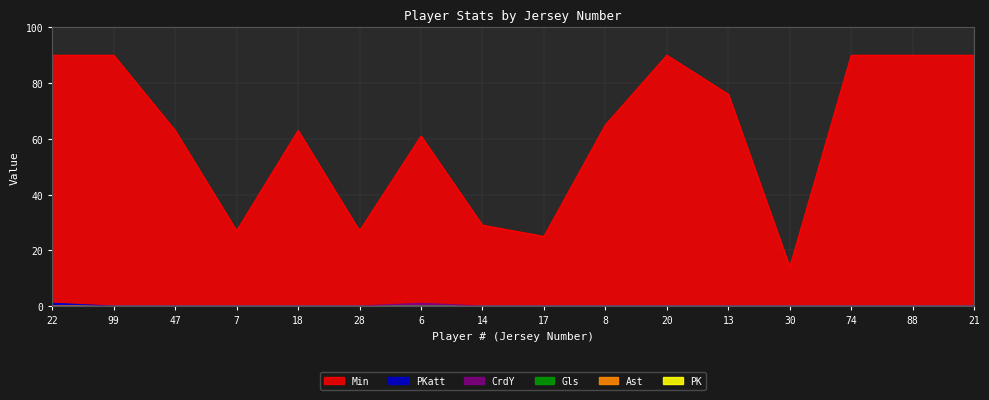

What is the difference between the PKatt values at 22 and 14?

1